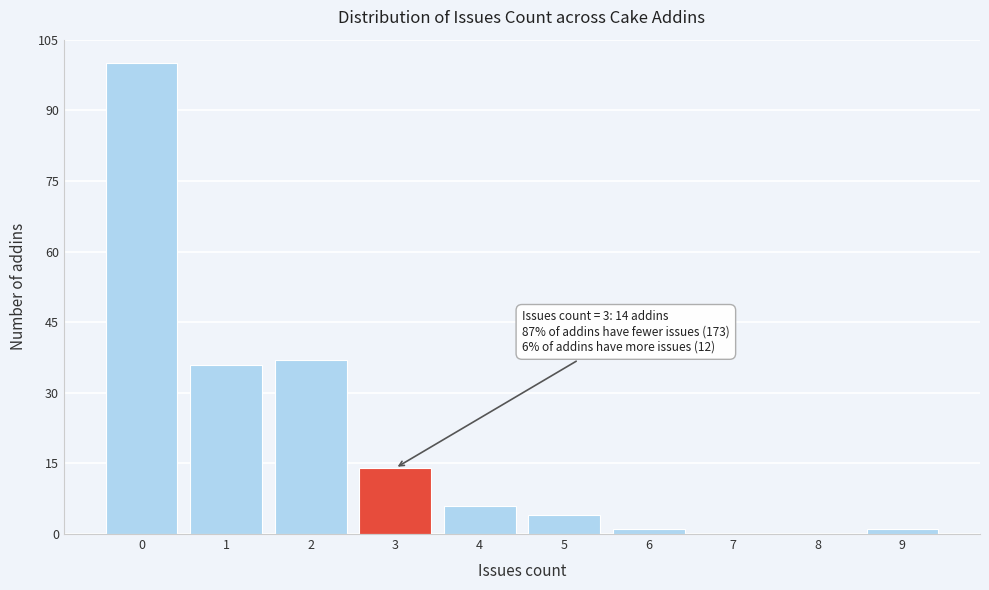

Over which range of the x-axis is the bar tallest?

-0.5 to 0.5